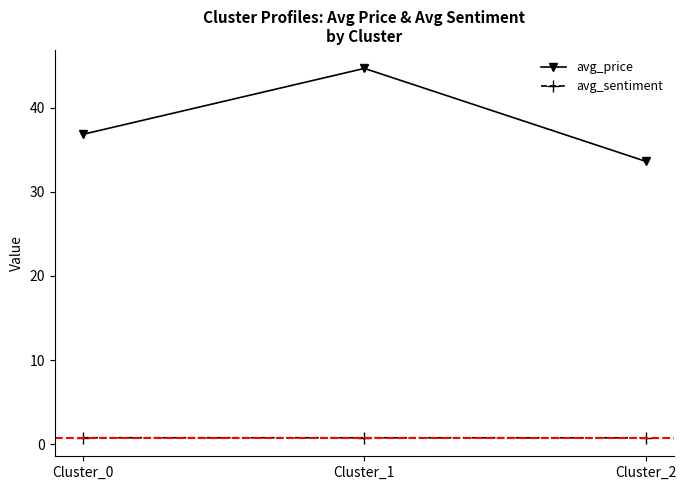

Reading left to right, list all the values displayed in this chart.

avg_price: Cluster_0=36.8	Cluster_1=44.7	Cluster_2=33.6
avg_sentiment: Cluster_0=0.8	Cluster_1=0.8	Cluster_2=0.8